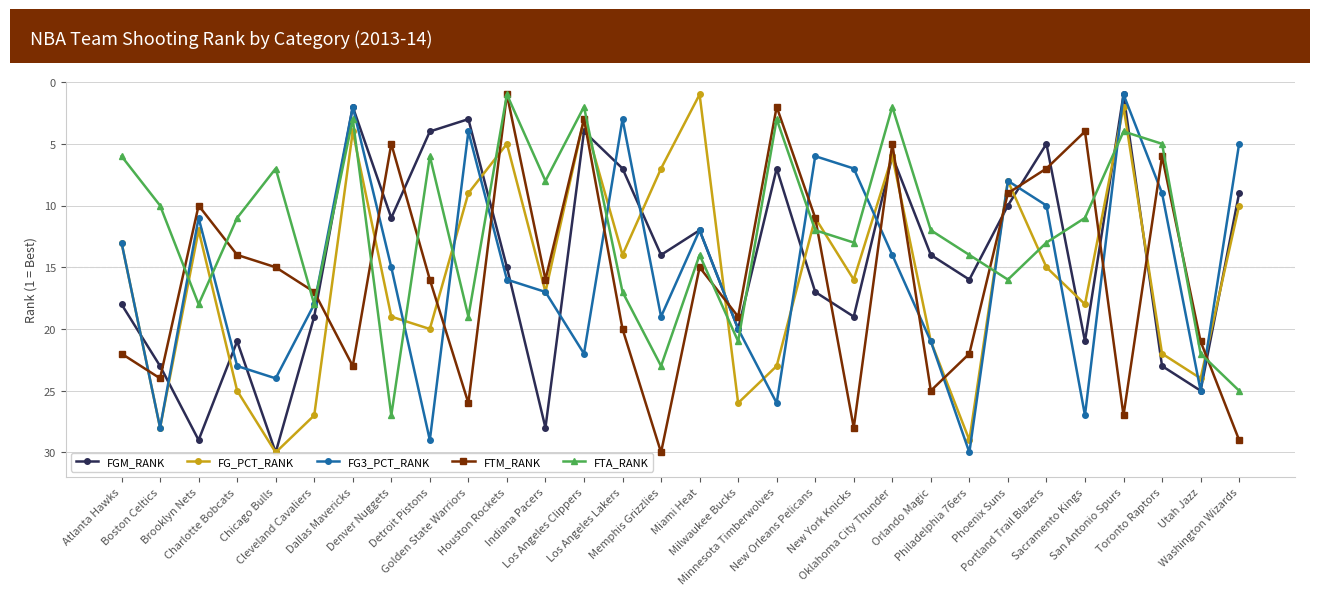

True or false: FTA_RANK and FG_PCT_RANK intersect in this chart.

True